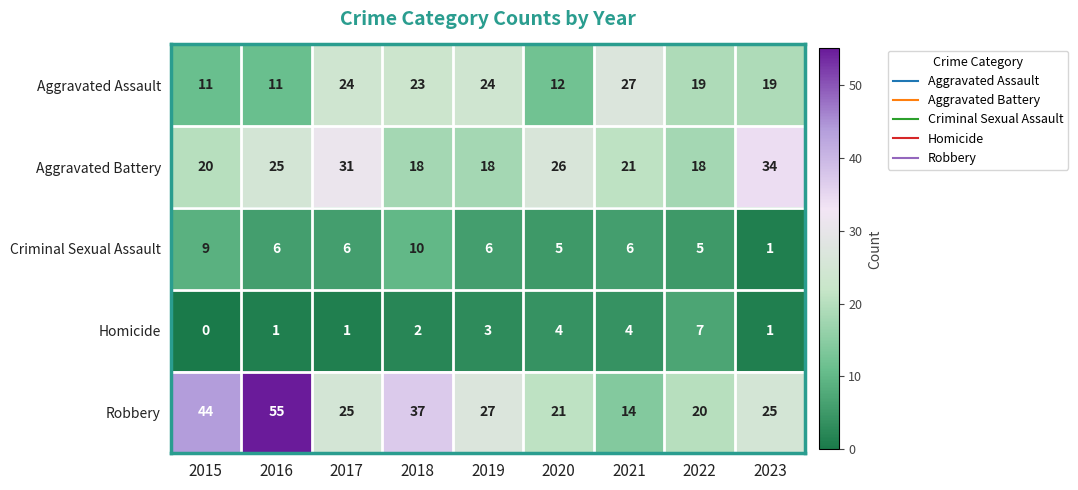

How many series are shown in this chart?

5